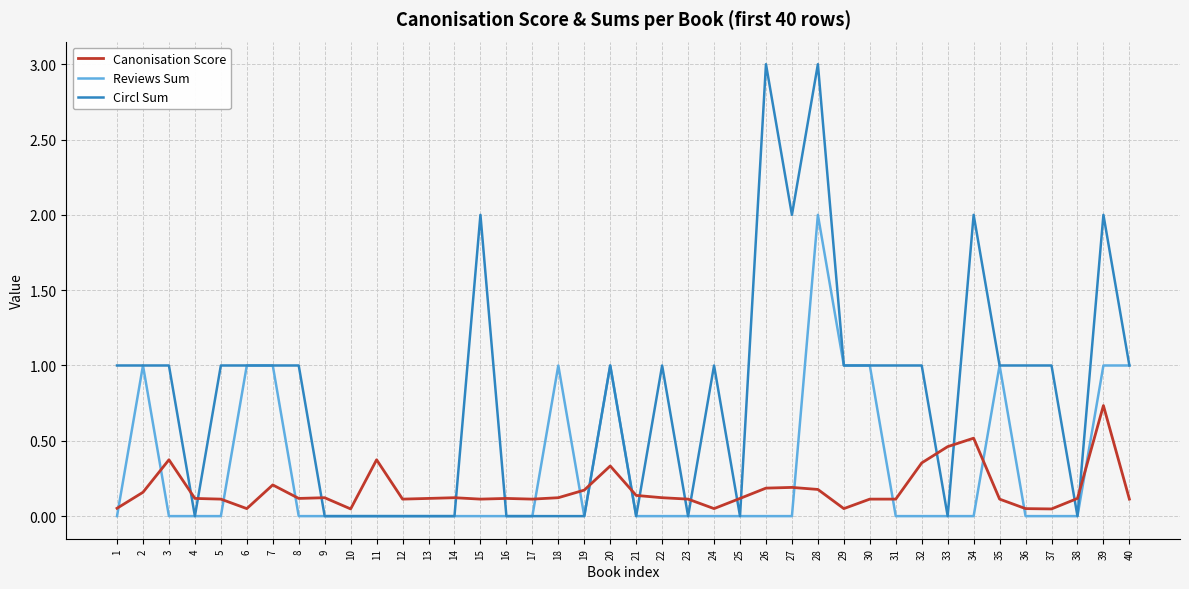

At which label does Reviews Sum reach its peak?

28